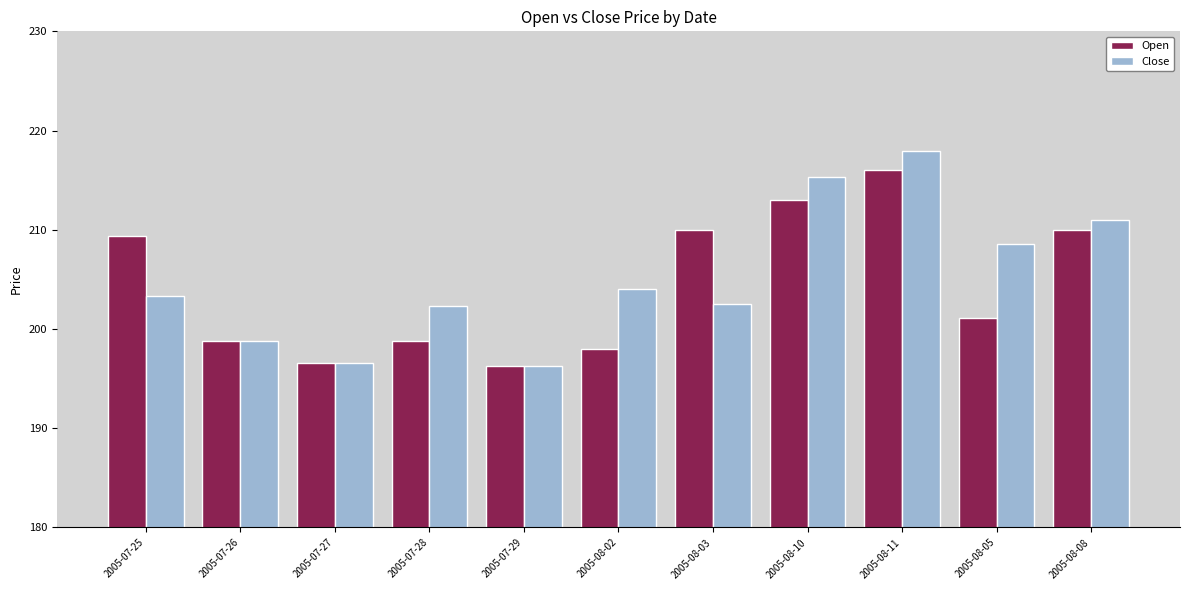

What position from the left is 2005-08-10?

8